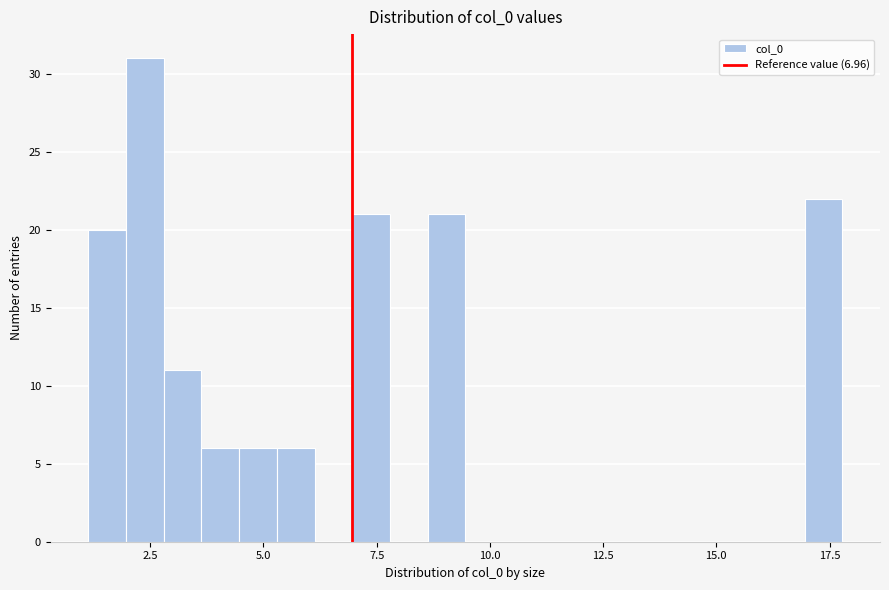

Around what value on the x-axis is the tallest bar? Give the approximate position of its centre, as read against the axis.

2.5